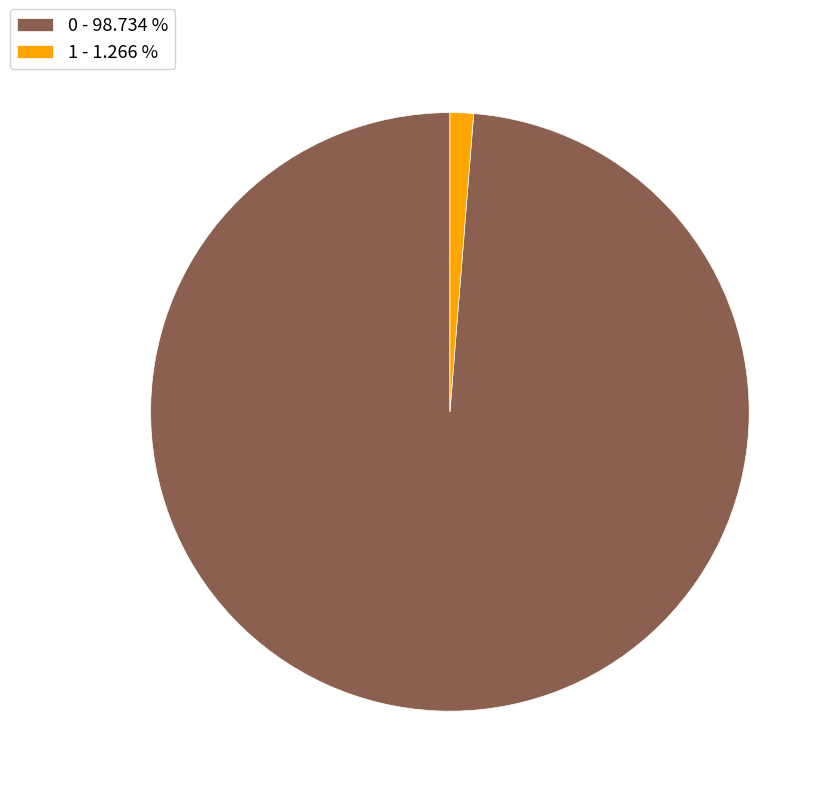

How many segments does this pie chart have?

2